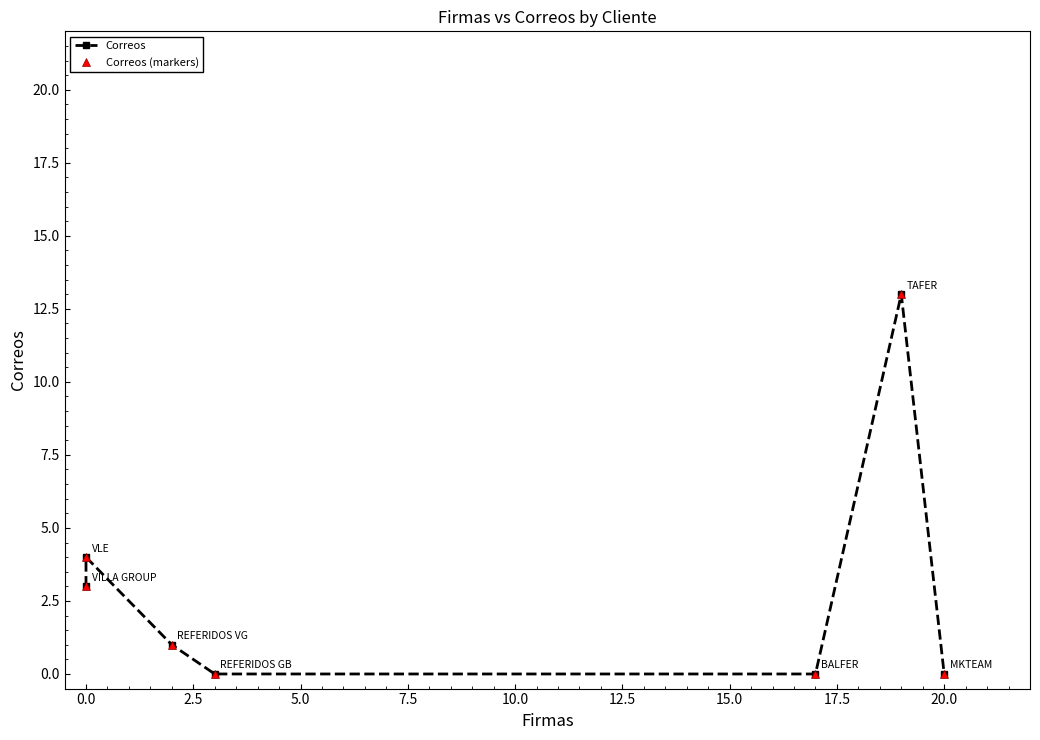

Which series has the widest spread of values?

Correos